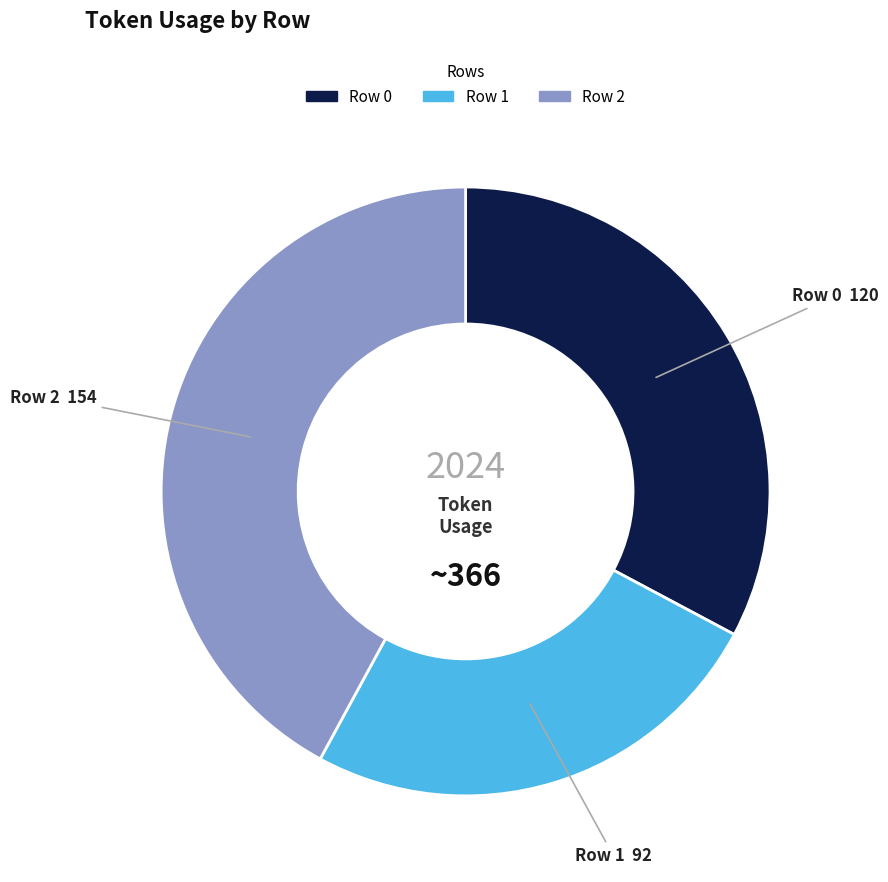

Rank the categories by value from highest to lowest.

Row 2, Row 0, Row 1